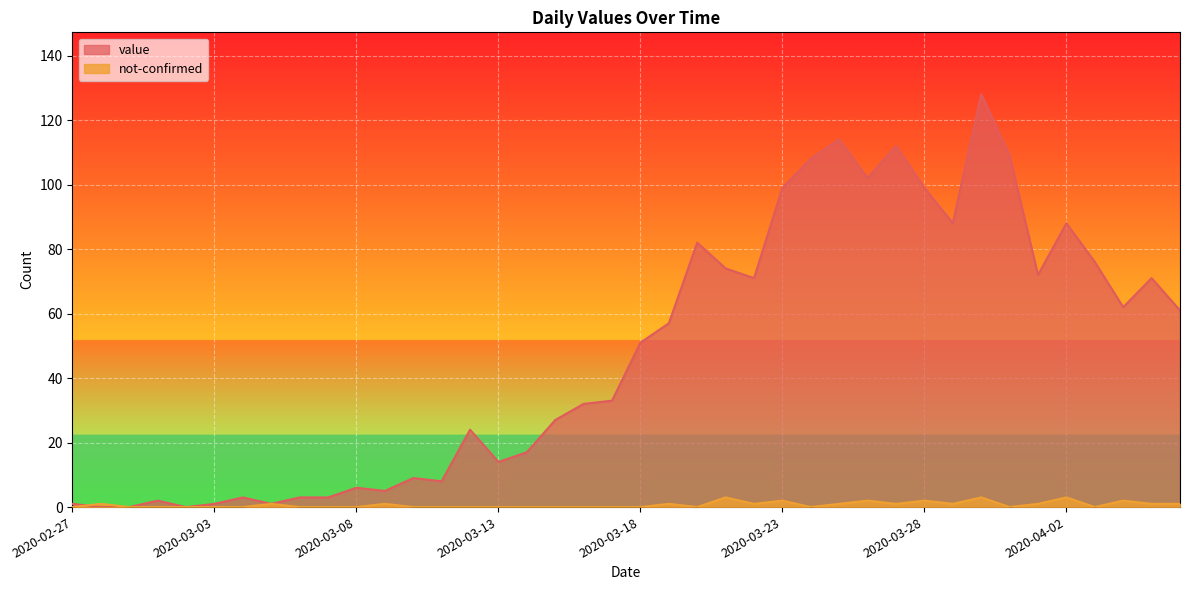

Reading left to right, extract all data points from this chart.

value: 1	0	0	2	0	1	3	1	3	3	6	5	9	8	24	14	17	27	32	33	51	57	82	74	71	99	108	114	102	112	99	88	128	109	72	88	76	62	71	61
not-confirmed: 0	1	0	0	0	0	0	1	0	0	0	1	0	0	0	0	0	0	0	0	0	1	0	3	1	2	0	1	2	1	2	1	3	0	1	3	0	2	1	1